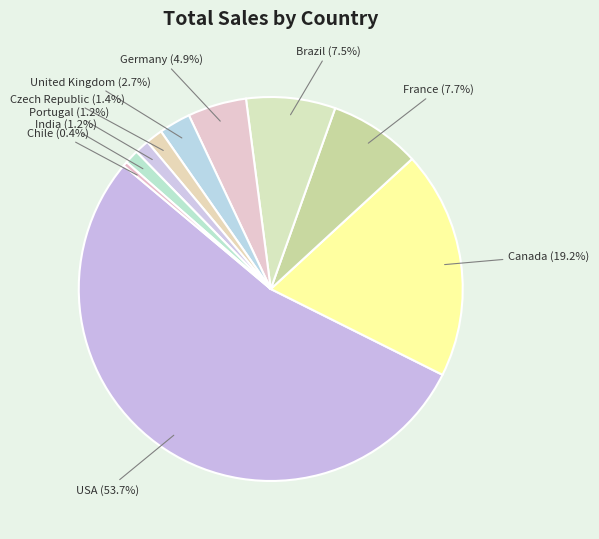

Which slice is the smallest?

Chile